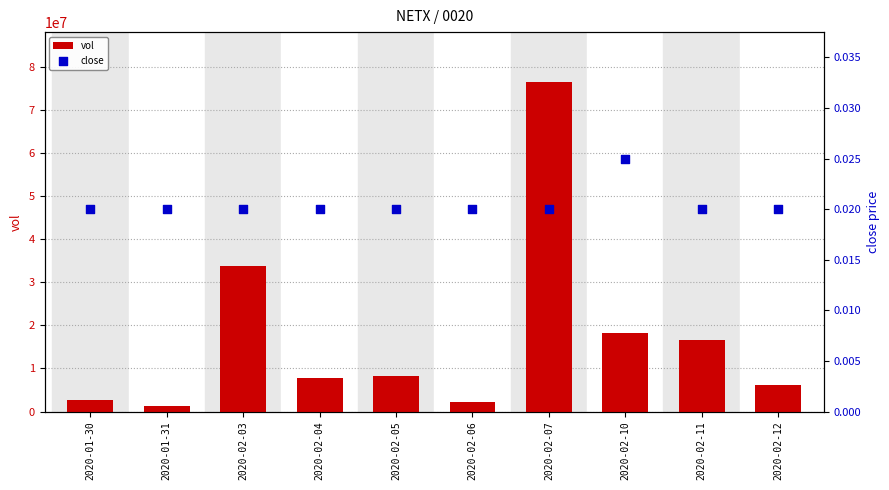

Which series has the largest total across all categories?

vol